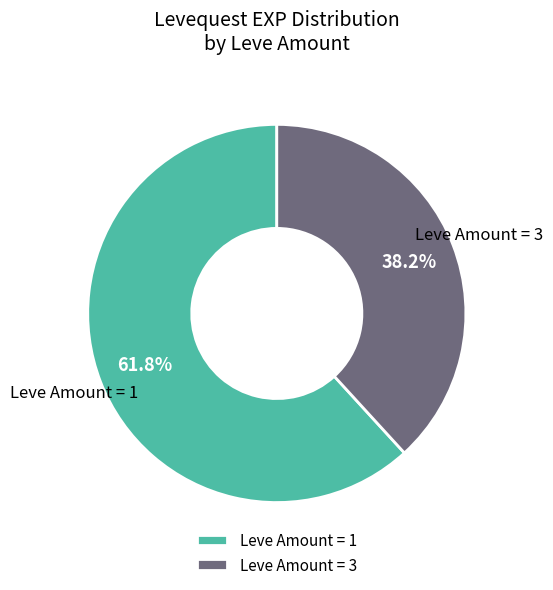

Is the sum of Leve Amount = 1 and Leve Amount = 3 greater than half?

Yes